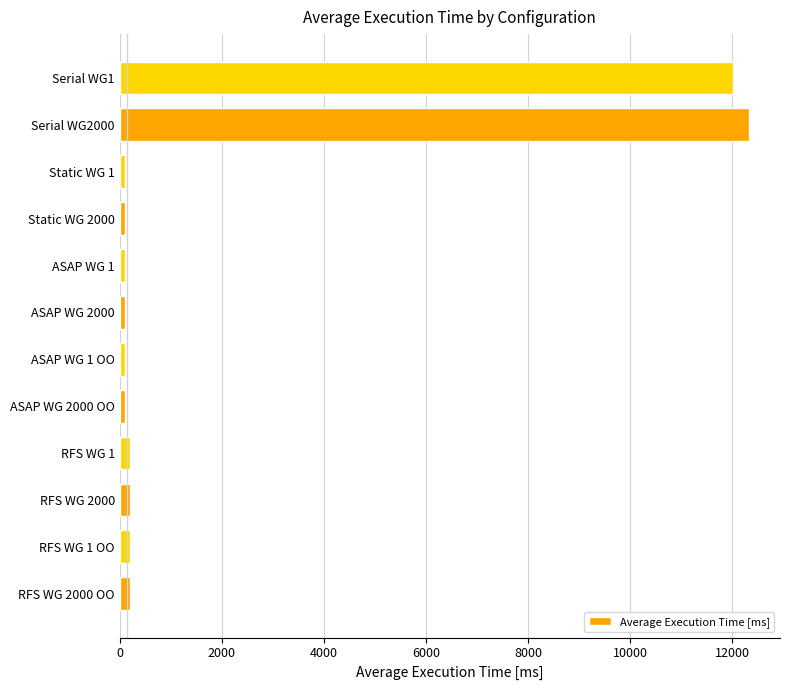

What is the difference between the maximum and minimum values?

12219.7